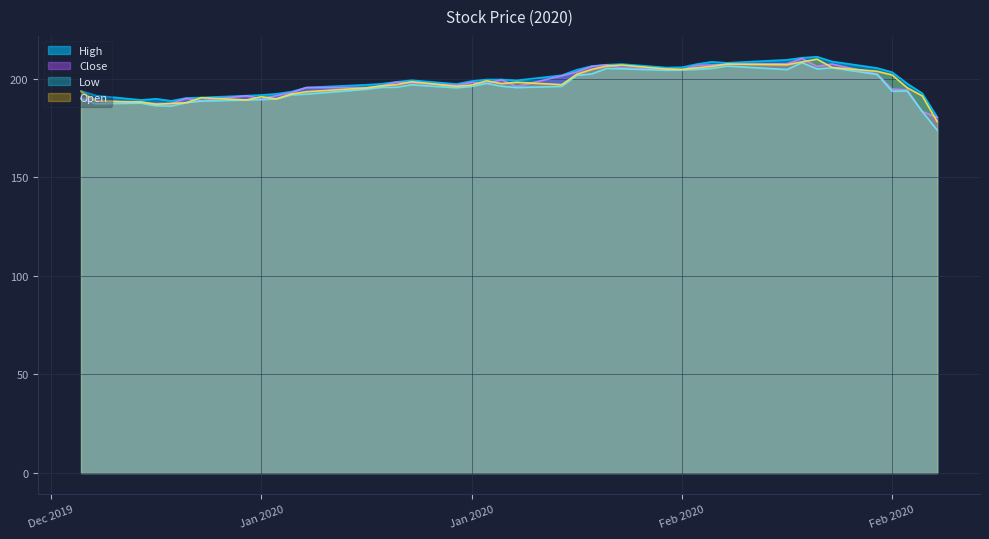

Reading right to left, transcribe all the data shown in this chart.

High: 180.6	192.7	197.6	203.4	205.5	208.8	211.2	210.7	209.7	208.1	208.6	207.5	205.9	205.7	207.5	207.2	206.5	204.6	201.8	199.2	199.7	199.7	198.9	197.4	199.3	198.5	197.5	197.0	195.6	193.5	192.4	191.8	191.5	190.5	190.3	188.8	189.9	189.3	191.5	193.9
Close: 180.4	183.5	194.4	194.8	202.5	207.5	206.3	210.3	207.7	207.3	207.1	206.8	204.6	204.9	205.6	207.1	206.3	203.4	201.5	196.1	199.5	197.8	198.2	196.8	198.0	198.3	196.4	195.5	195.6	193.0	191.4	190.0	191.4	188.9	190.0	187.5	187.5	187.7	189.3	190.2
Low: 174.0	183.4	193.8	193.7	202.3	205.6	205.0	208.2	204.7	206.5	205.3	204.8	204.5	204.3	205.1	205.3	202.5	201.7	196.2	195.6	196.3	197.7	196.2	195.5	197.0	195.7	195.7	194.7	192.2	191.9	189.8	189.5	189.3	188.7	187.9	186.2	186.3	187.7	187.4	189.9
Open: 178.3	191.4	195.5	202.0	203.8	205.8	210.0	208.6	207.2	207.5	206.4	205.6	204.8	205.0	207.0	206.5	204.8	202.3	197.1	198.3	197.6	199.0	196.9	196.2	198.6	197.1	196.5	195.4	193.5	192.3	189.9	190.9	189.3	190.4	187.9	187.5	187.1	188.3	188.6	193.7